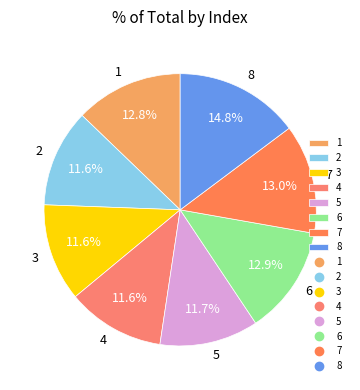

What percentage is NOT represented by 5?

88.3%